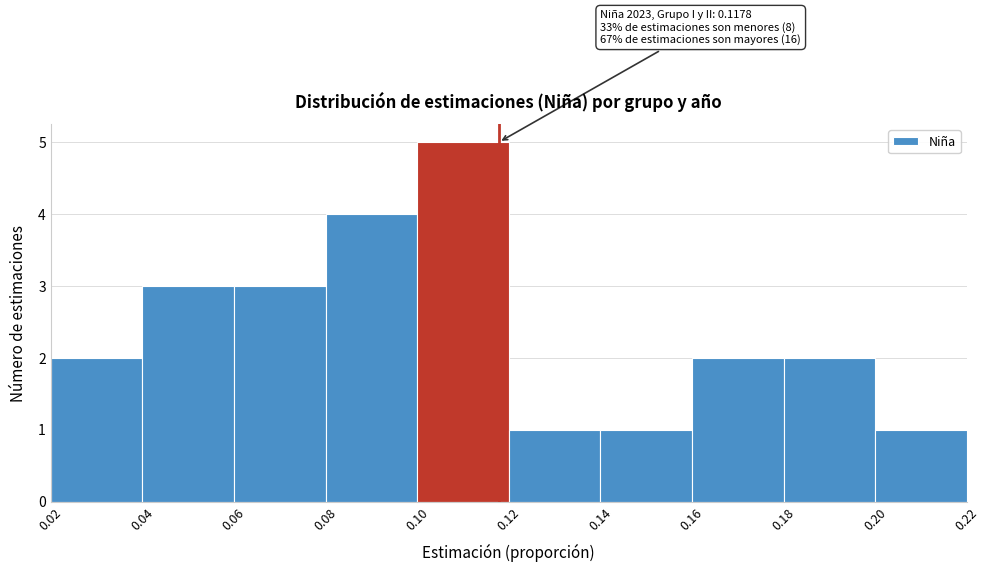

Which range on the x-axis has the tallest bar?

0.10 to 0.12